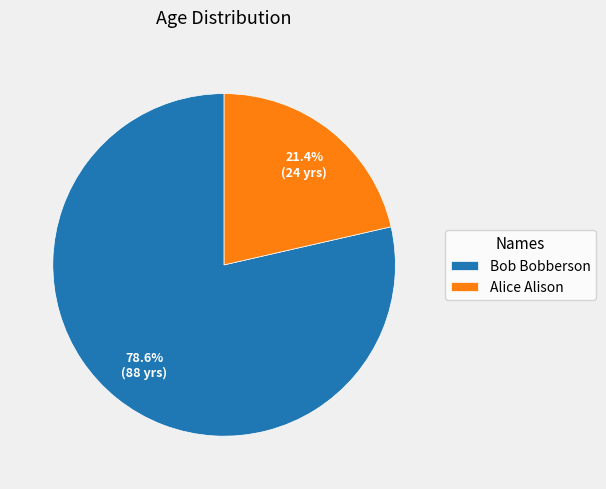

Which slice is the smallest?

Alice Alison